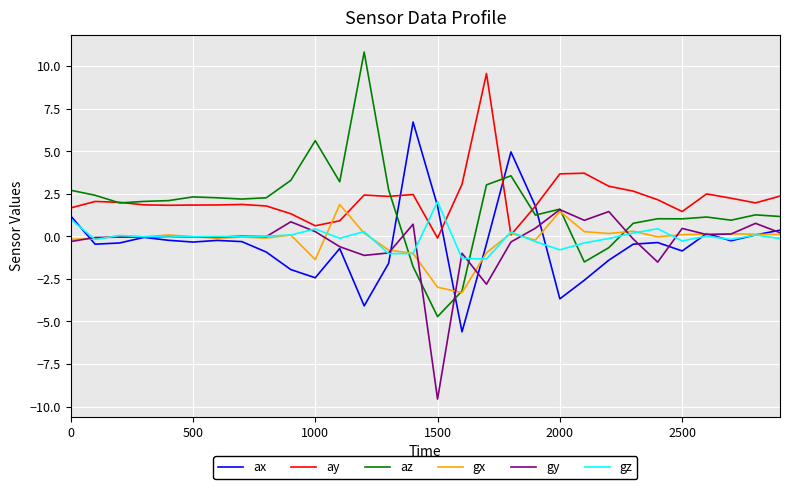

What are all the series names shown in the legend?

ax, ay, az, gx, gy, gz